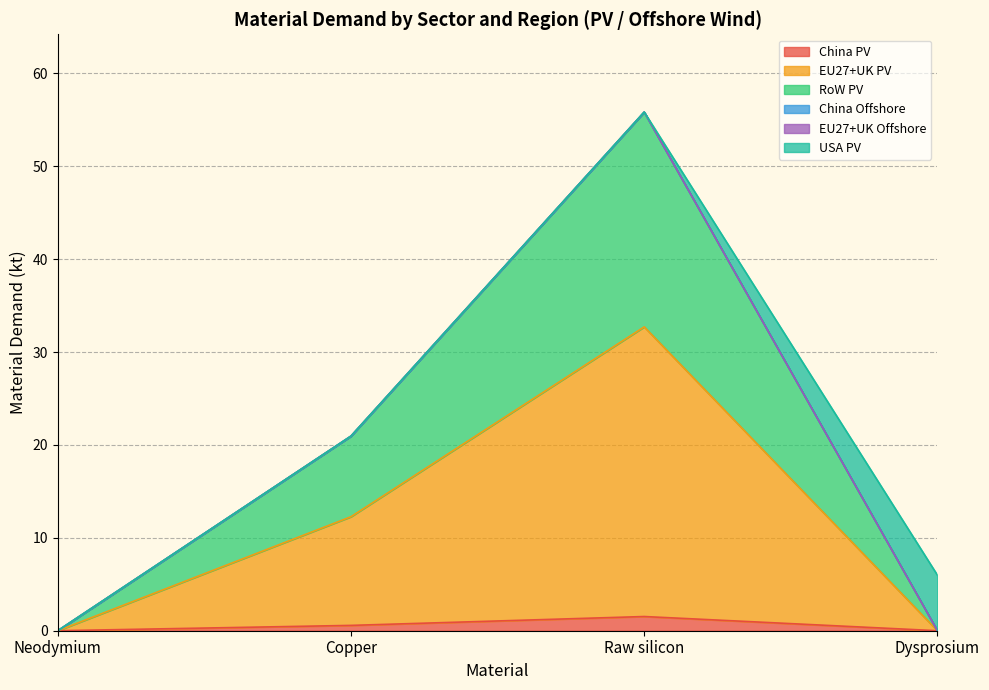

Read the China PV value at Raw silicon.

1.5